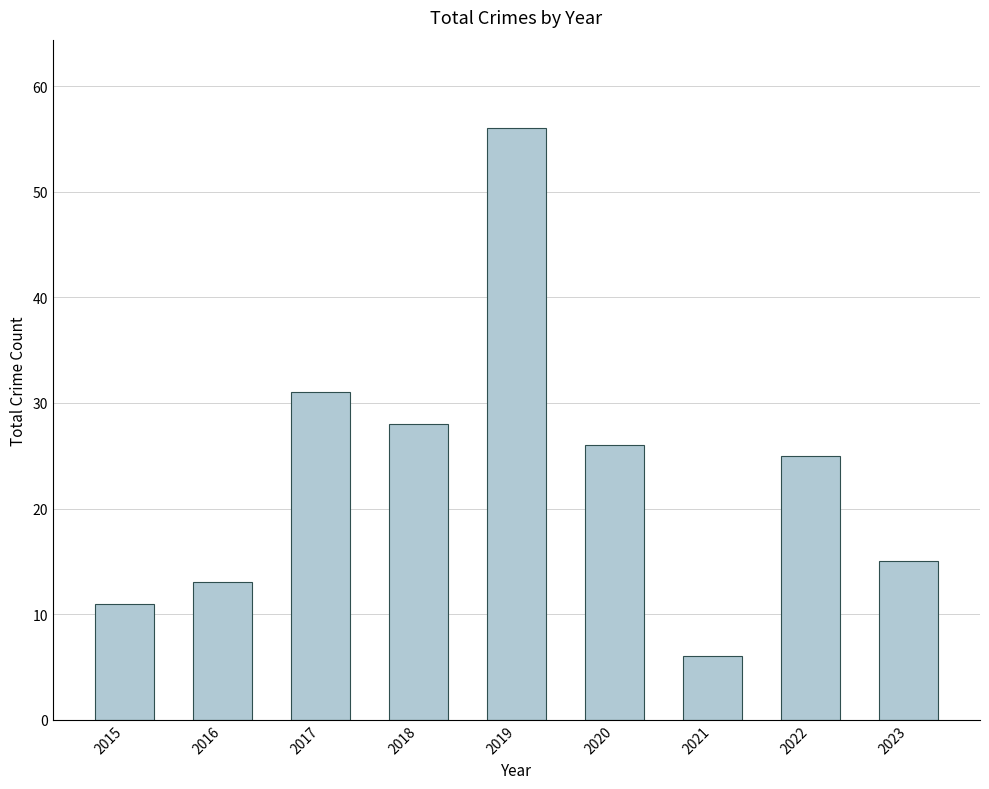

True or false: the data shows 17 at 2018.

False